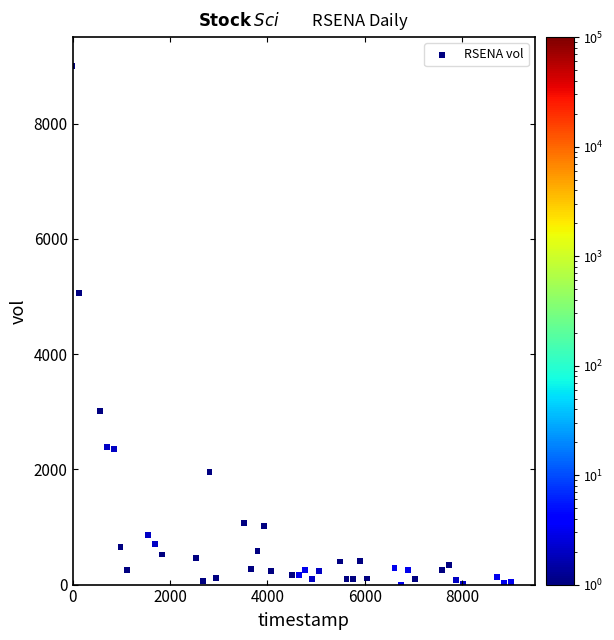

What is the range of Y values (max minus min)?

9000.0